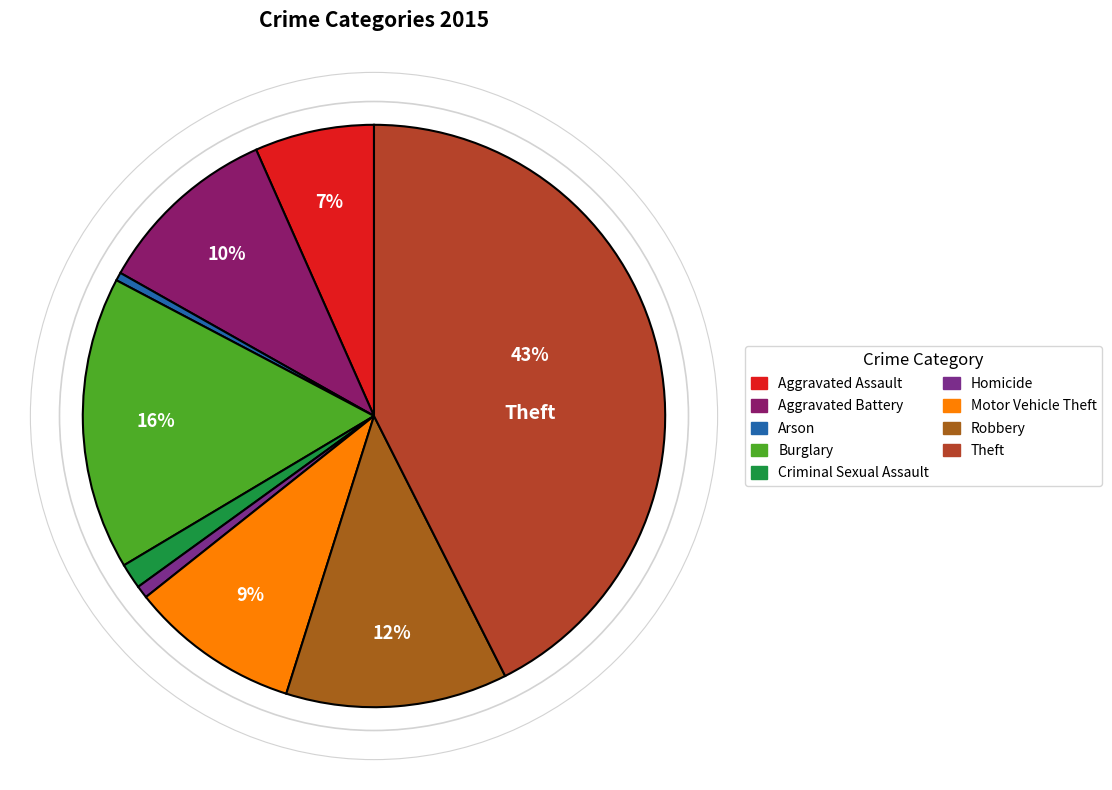

What is the smallest slice in the pie chart?

Arson